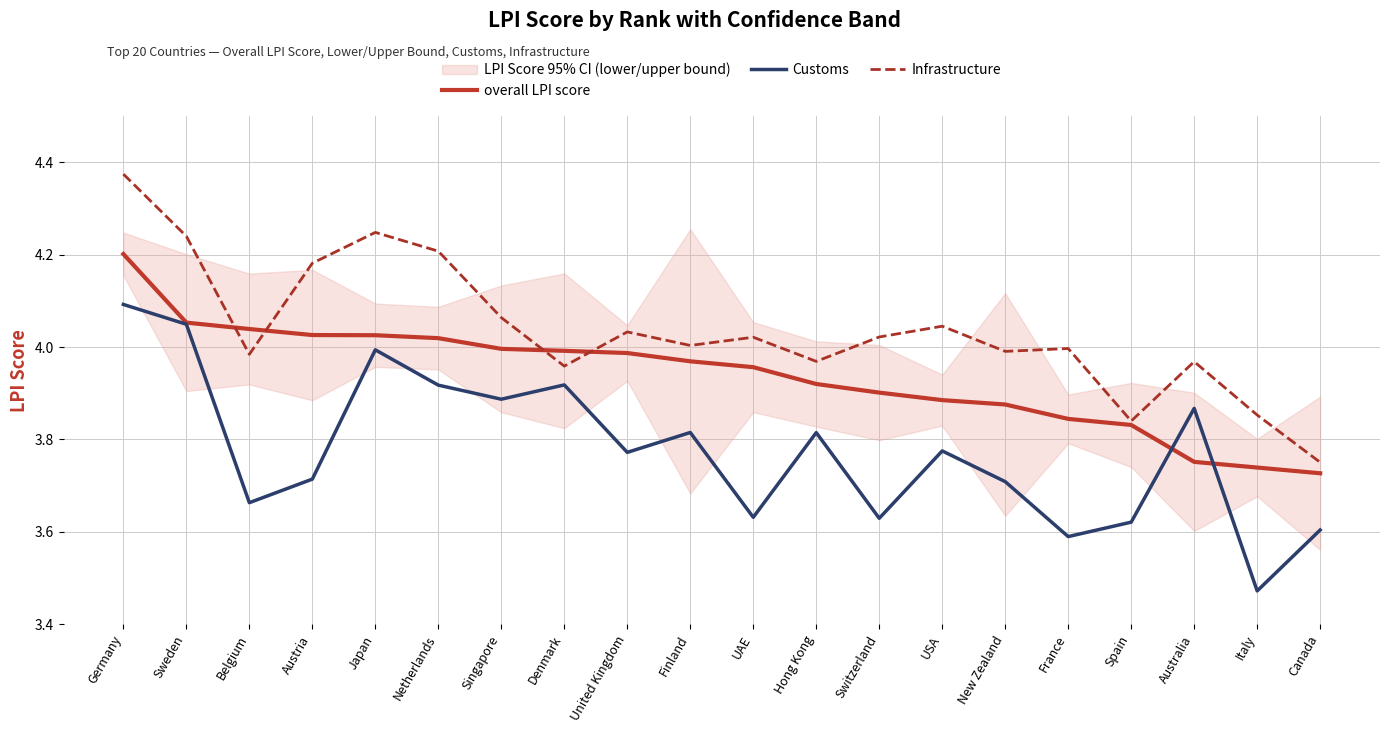

What is the sum of all overall LPI score values?

78.7